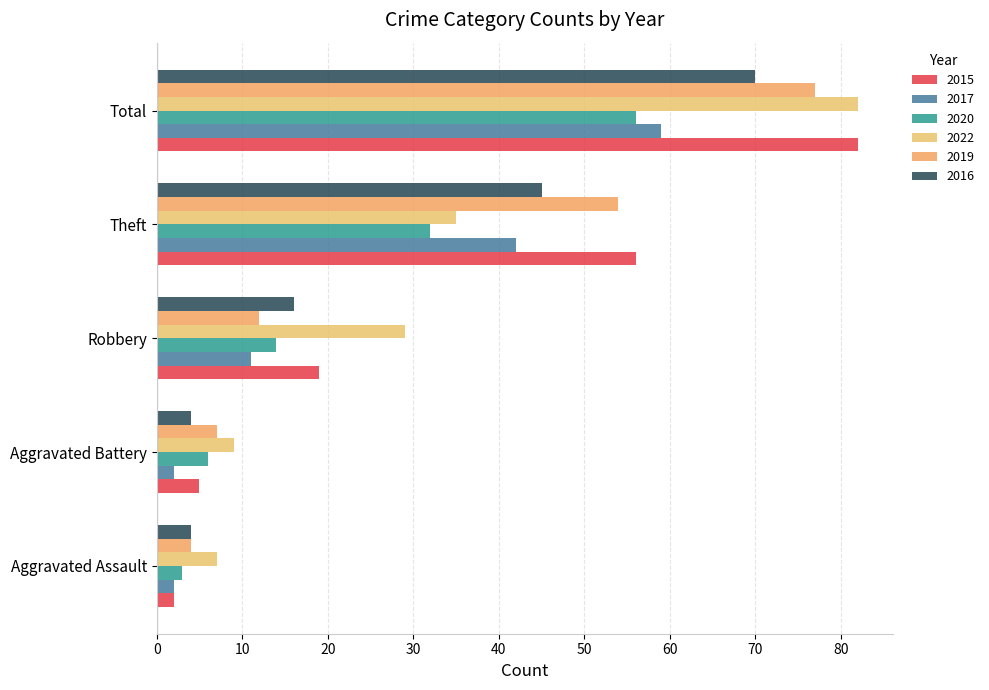

True or false: 2022 has a value of 35 at Theft.

True